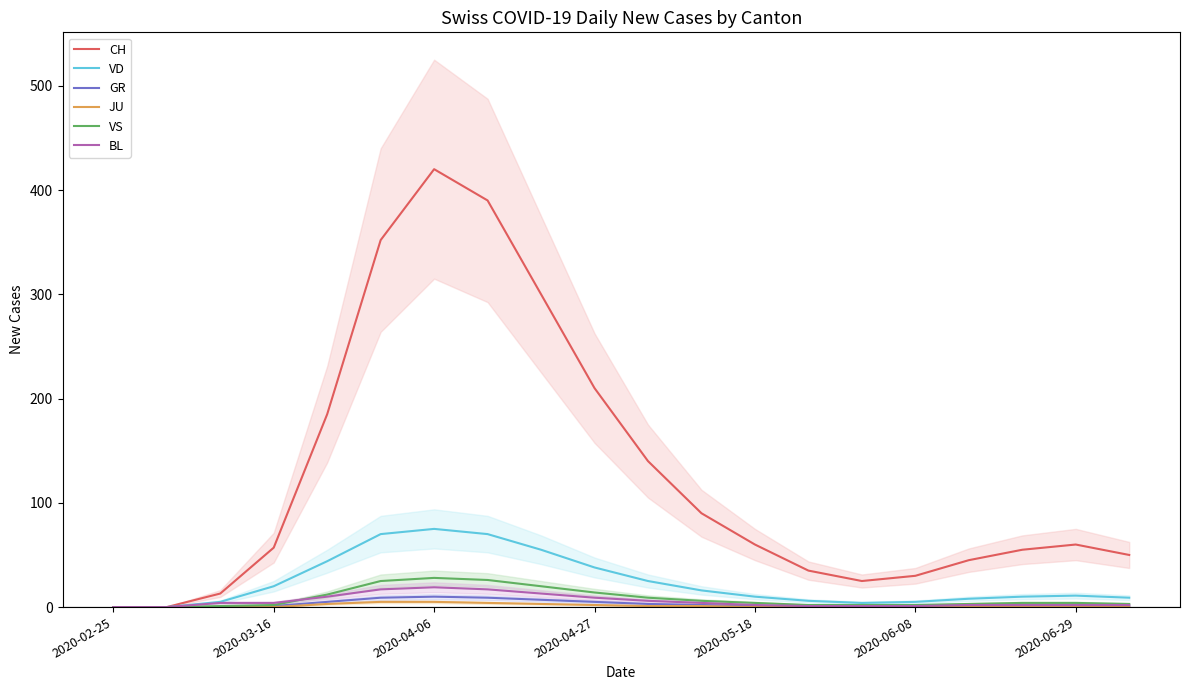

At which category does the chart reach its minimum across all series?

2020-02-25